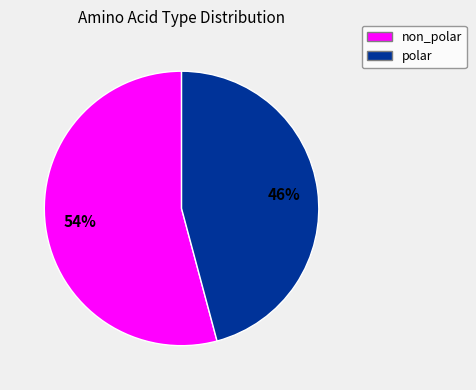

To the nearest percent, what is the average slice percentage?

50%